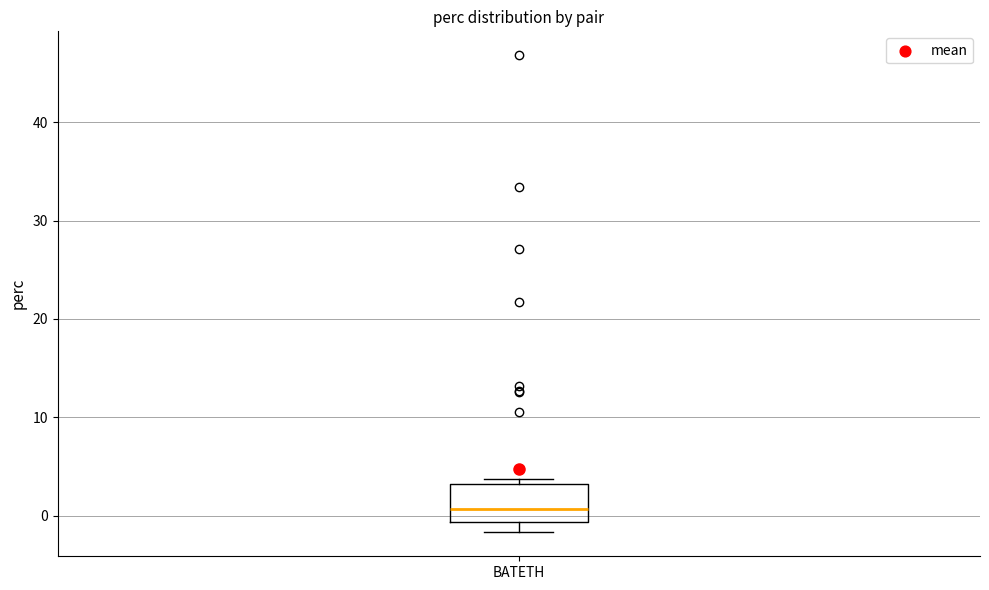

Where is the upper edge of the box for BATETH on the y-axis? The values are not printed on the chart, so give them approximately, as read against the axis.

3